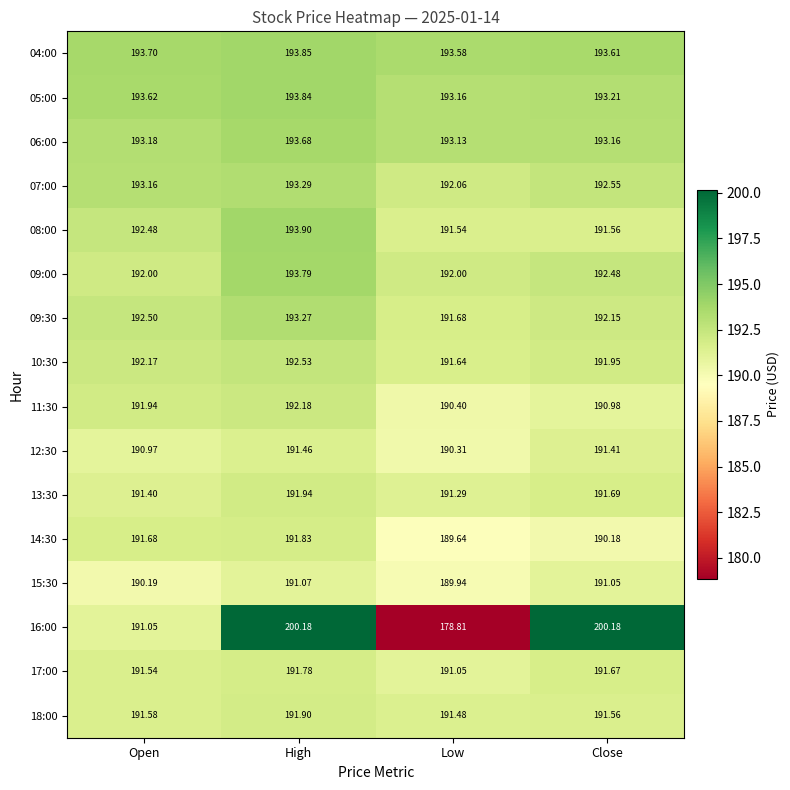

What is the minimum value shown in the chart?

178.8